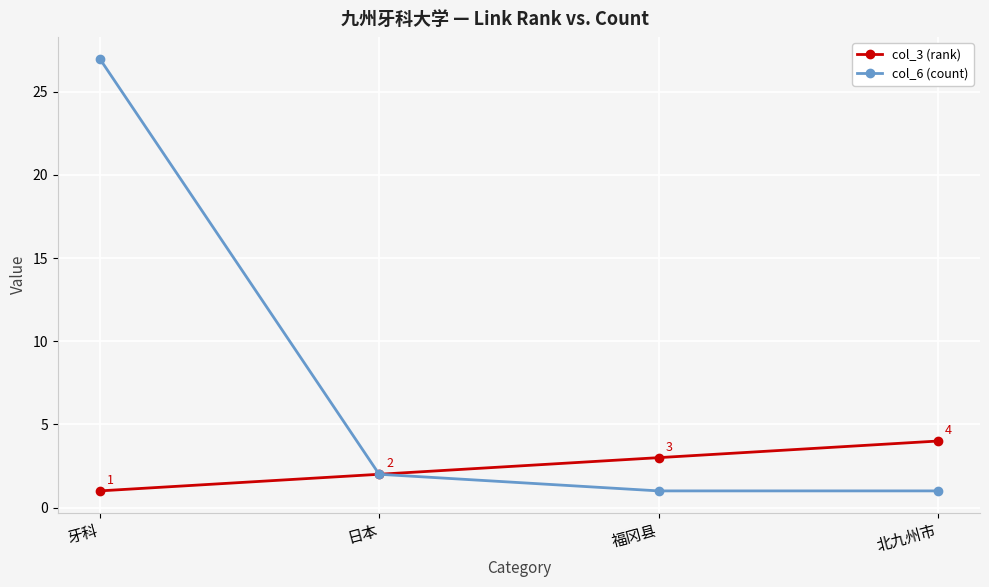

What is the label of the 3rd point from the right?

日本